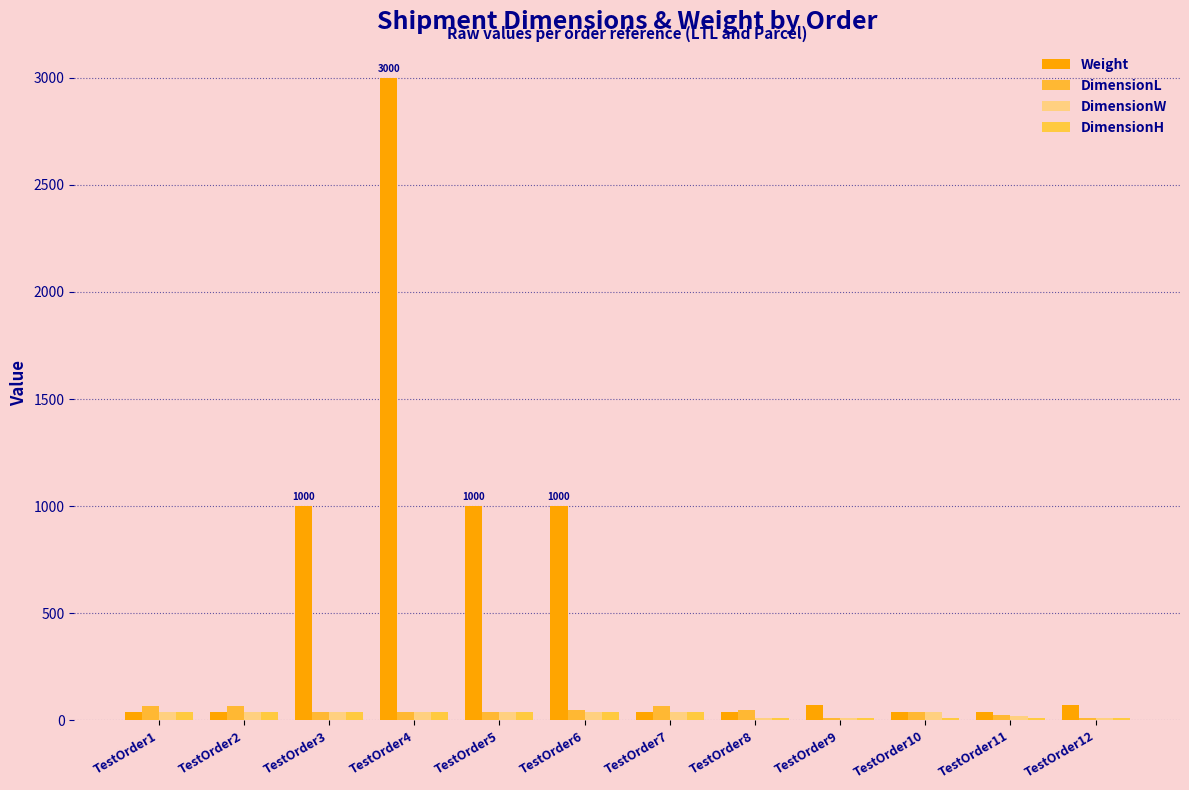

Reading left to right, list all the values displayed in this chart.

Weight: 40	40	1000	3000	1000	1000	40	40	70	40	40	70
DimensionL: 65	65	40	40	40	48	65	50	11	40	25	11
DimensionW: 40	40	40	40	40	40	40	10	12	40	20	12
DimensionH: 40	40	40	40	40	40	40	12	13	12	12	13